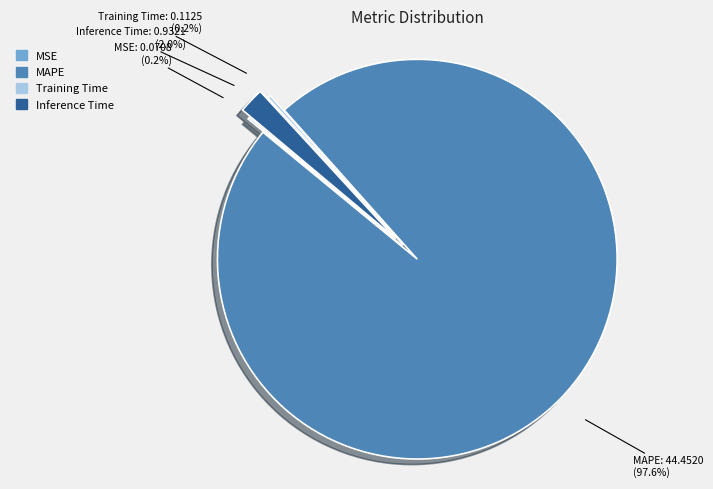

Which category has the biggest portion of the pie?

MAPE